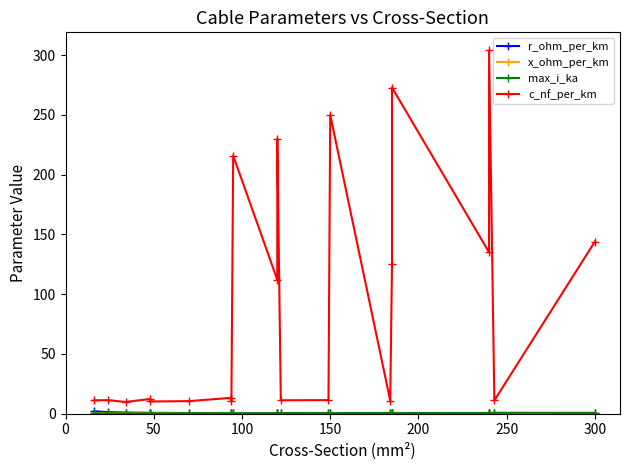

Which series has the largest range (max minus min)?

c_nf_per_km